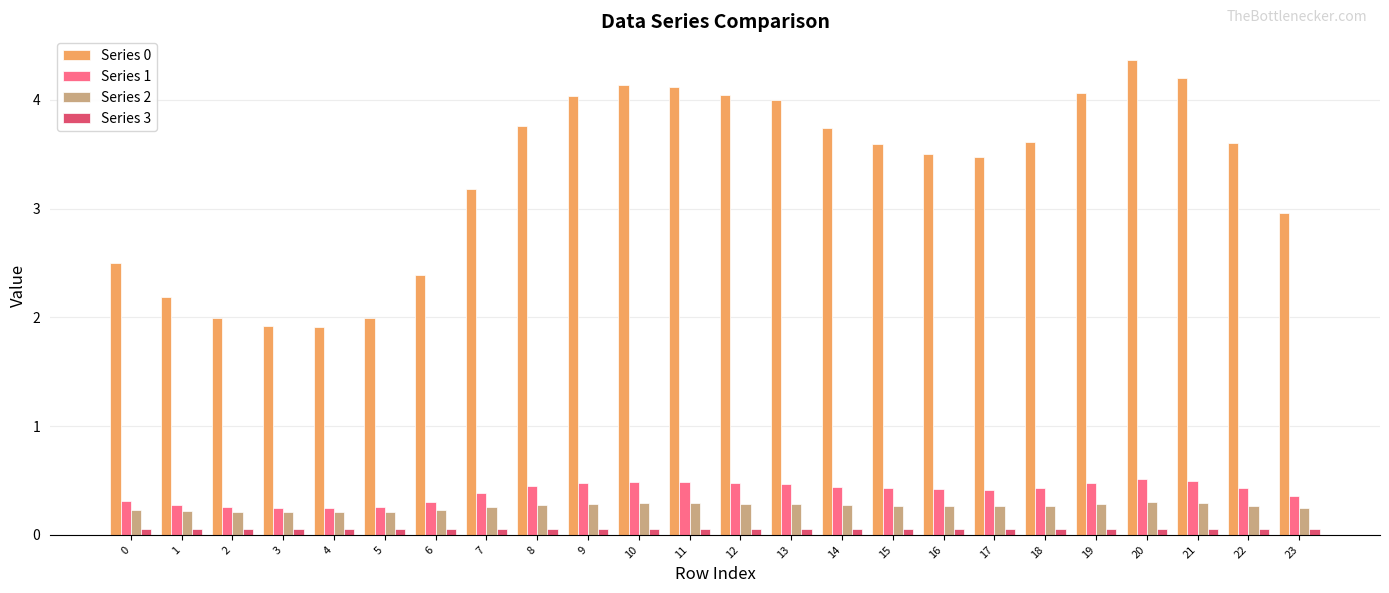

Which category has the highest value across all series?

20